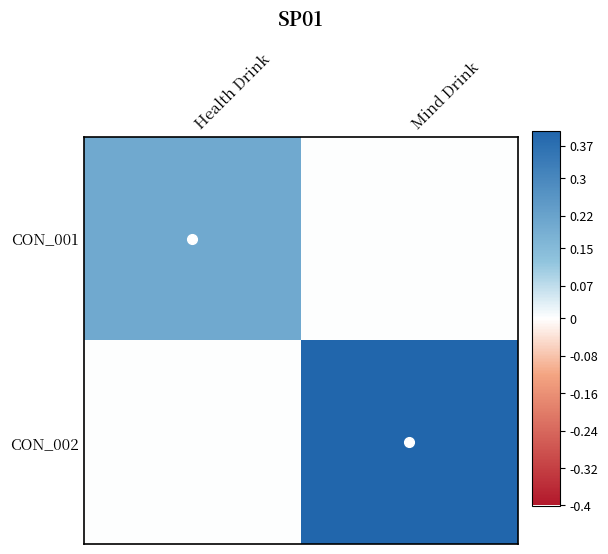

Reading left to right, transcribe all the data shown in this chart.

CON_001: Health Drink=0.2	Mind Drink=0.0
CON_002: Health Drink=0.0	Mind Drink=0.4